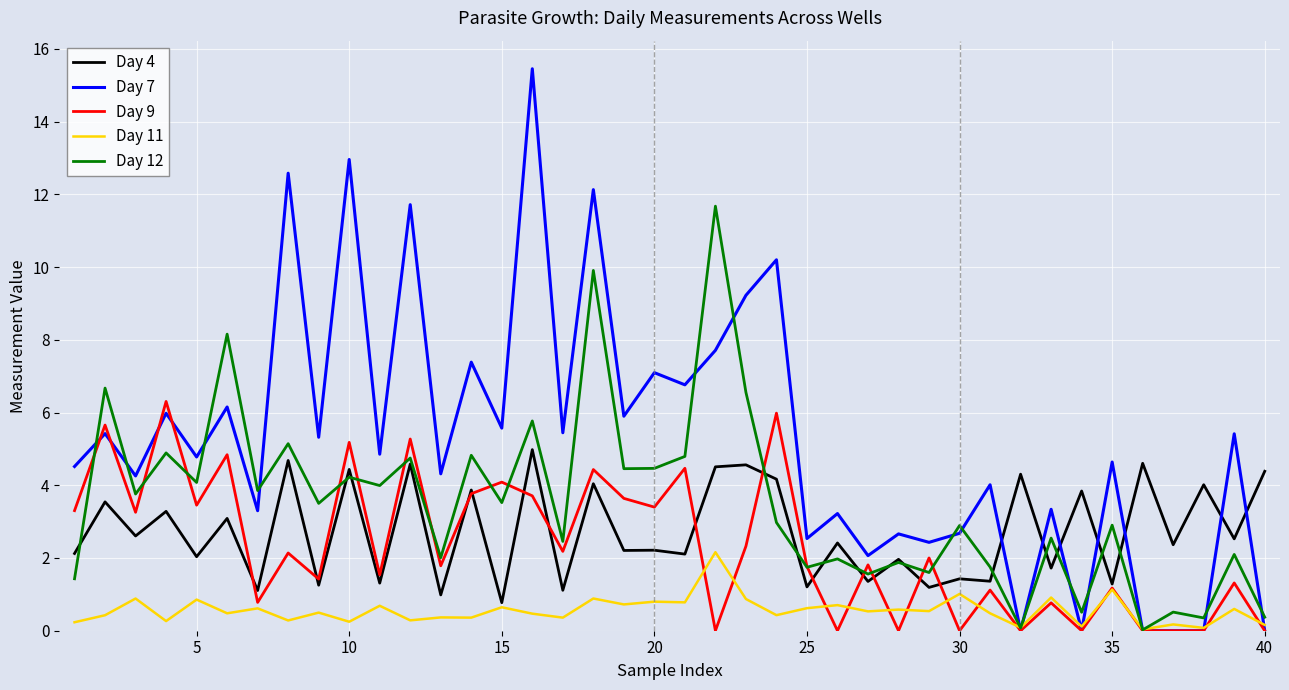

Which series has the largest total across all categories?

Day 7